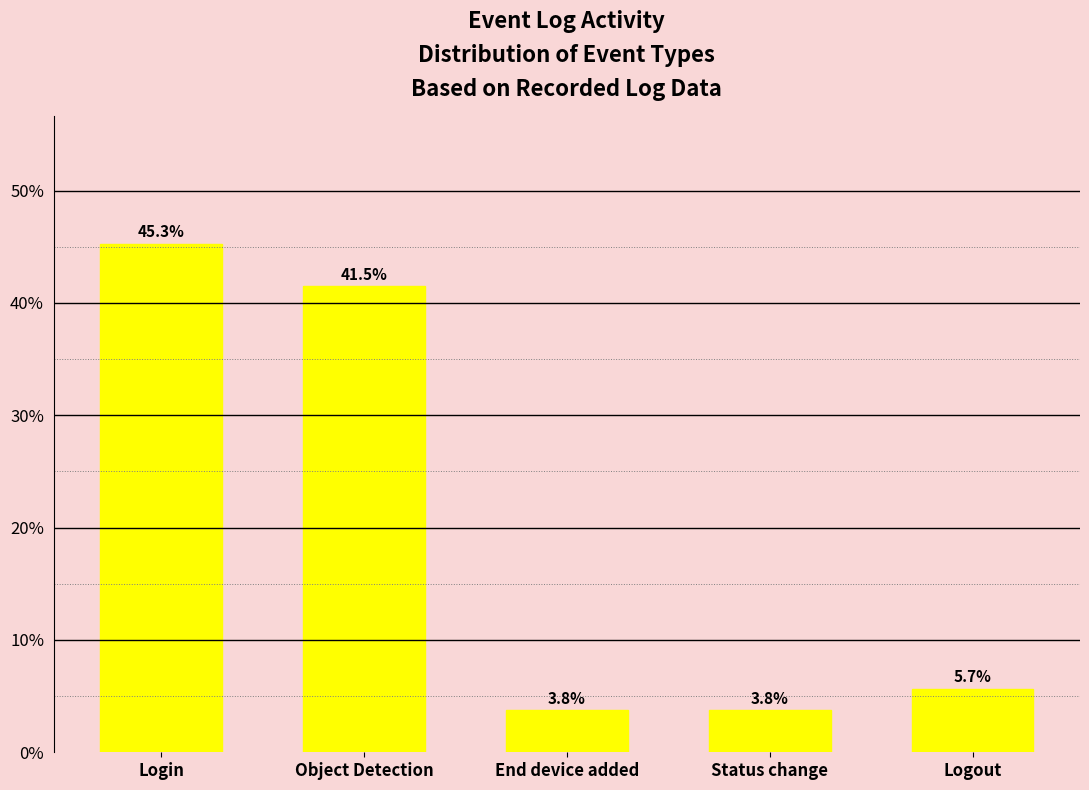

Reading right to left, what are all the values shown in this chart?

Logout=5.7	Status change=3.8	End device added=3.8	Object Detection=41.5	Login=45.3